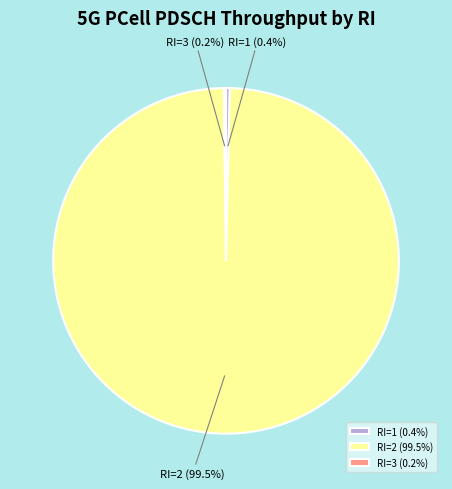

What is the total percentage of RI=1 and RI=2?

99.8%